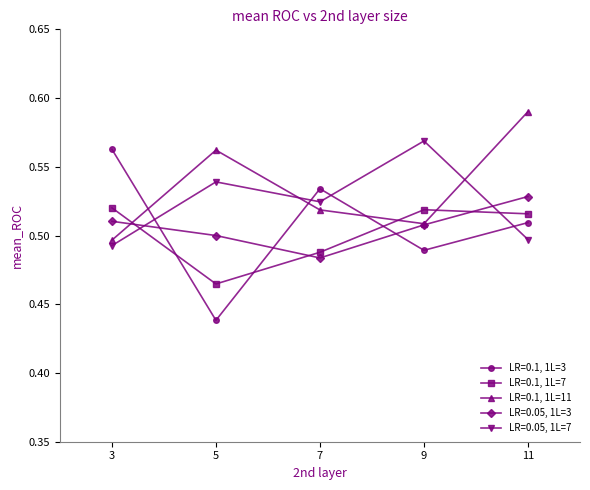

Where is the first local minimum for LR=0.05, 1L=7?

7